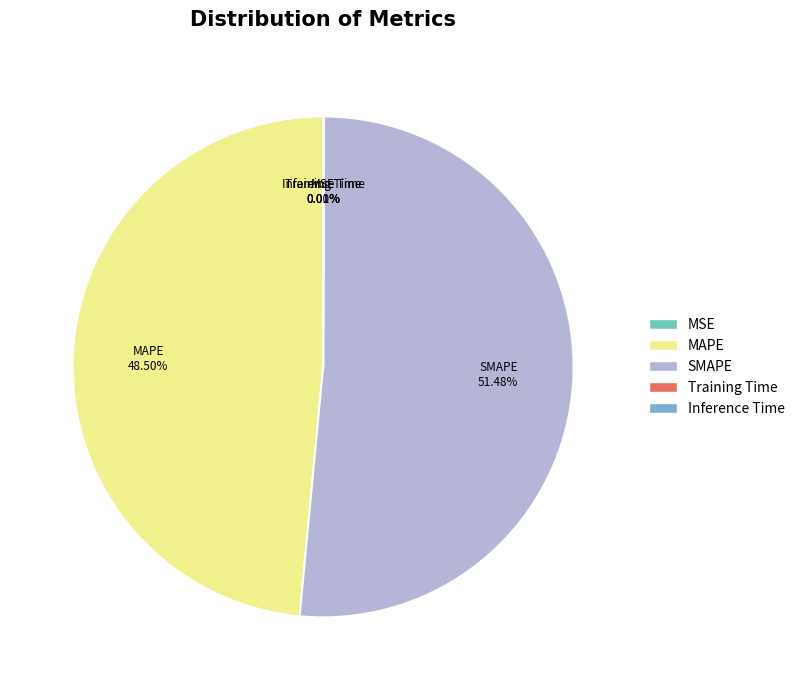

Is there any slice that represents more than half of the pie?

Yes